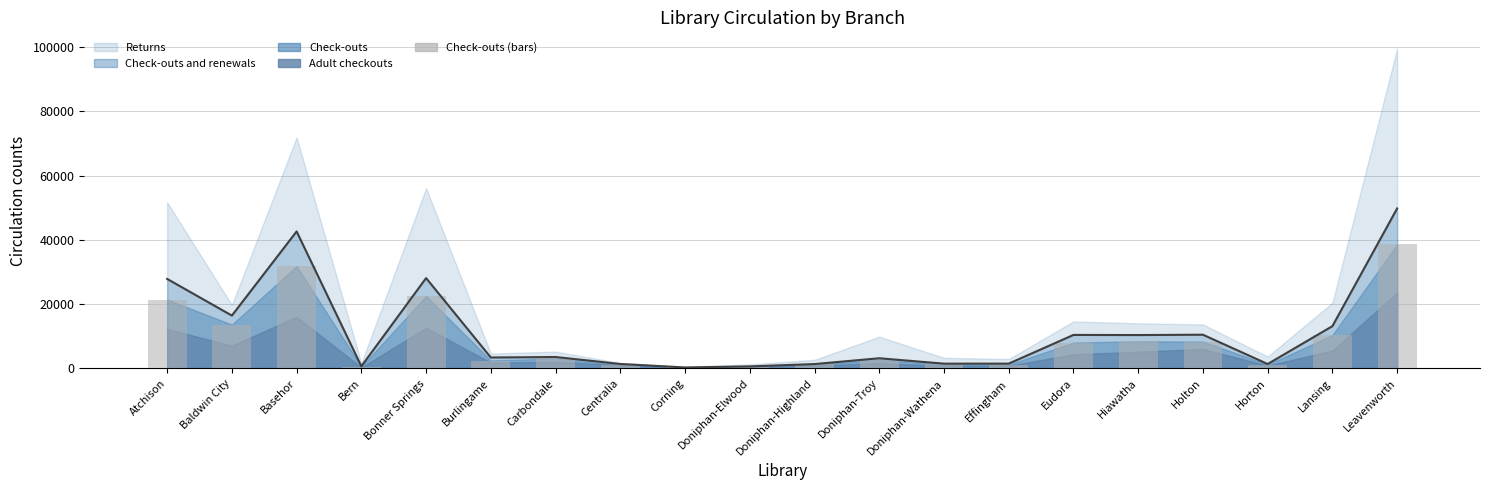

Does the chart contain stacked bars?

No